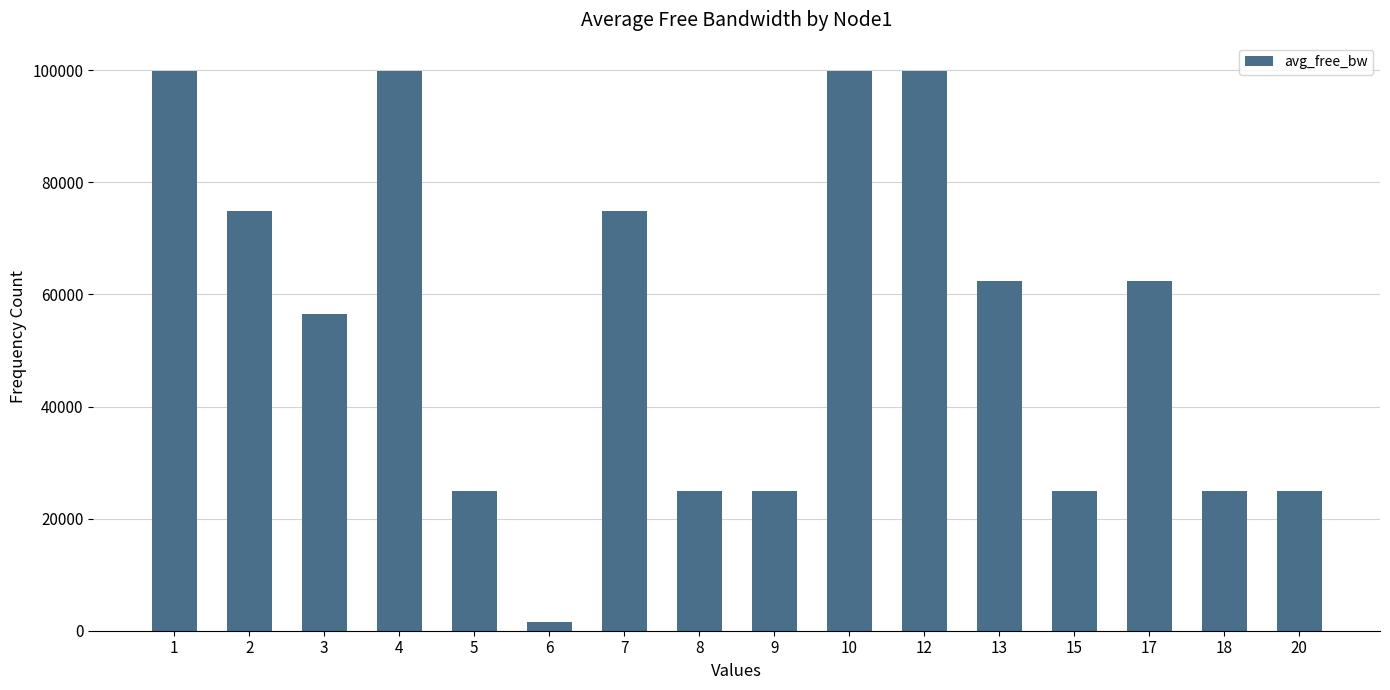

What is the change in value from 8 to 9?

-8.3